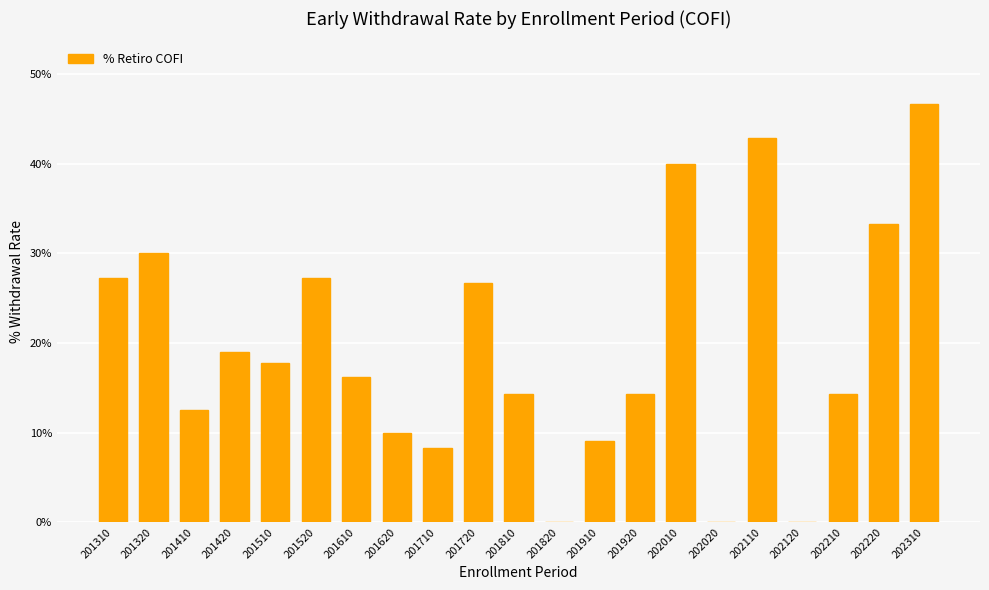

True or false: the data shows 0.1 at 201320.

False